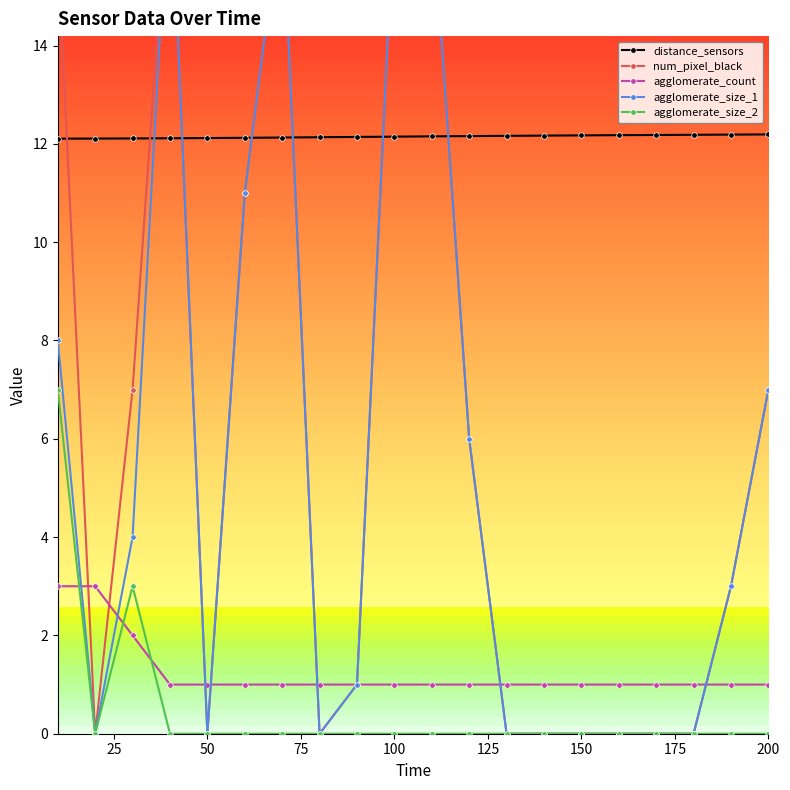

Is the value of agglomerate_count at 150 greater than the value of distance_sensors at 100?

No